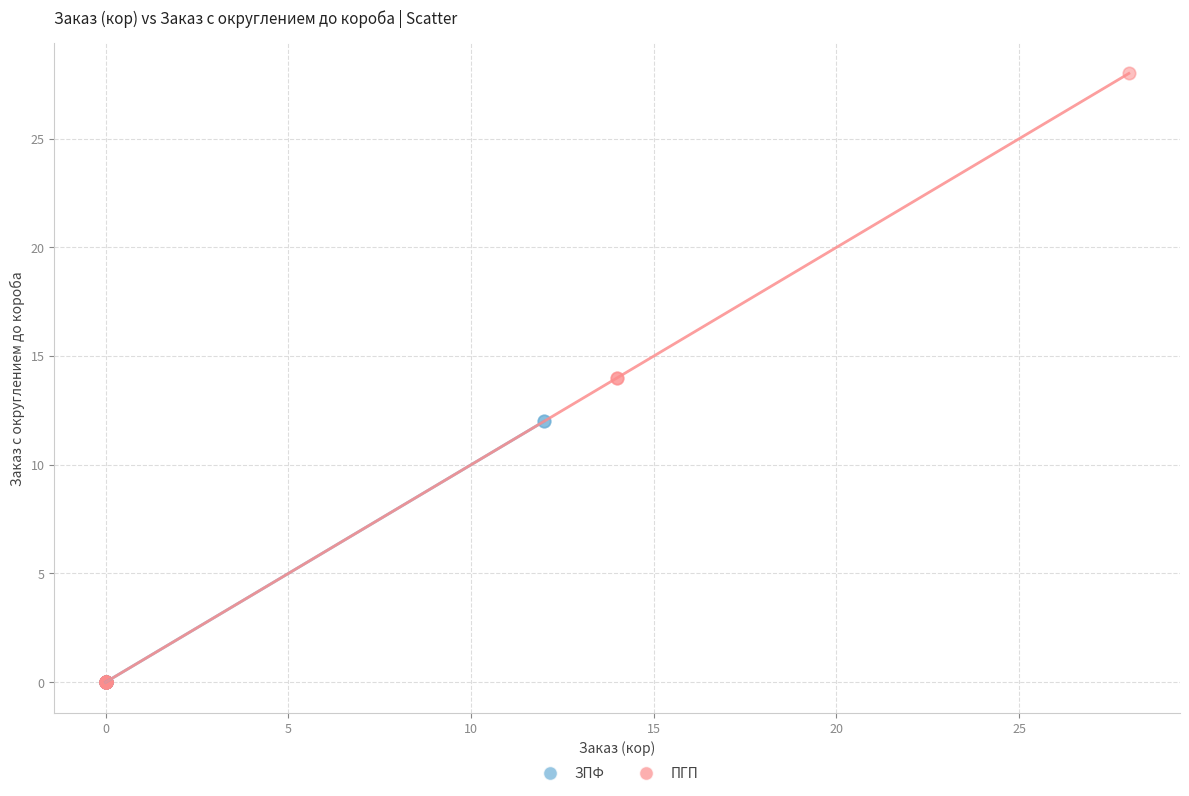

Which series has the largest Y range (max minus min)?

ПГП